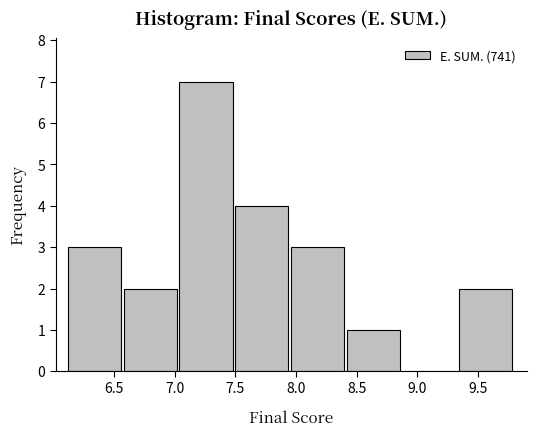

What is the height of the bar covering 6.12 to 6.58 on the x-axis? Neither the bar edges nor the heights are printed on the chart, so give them approximately, as read against the axes.

3